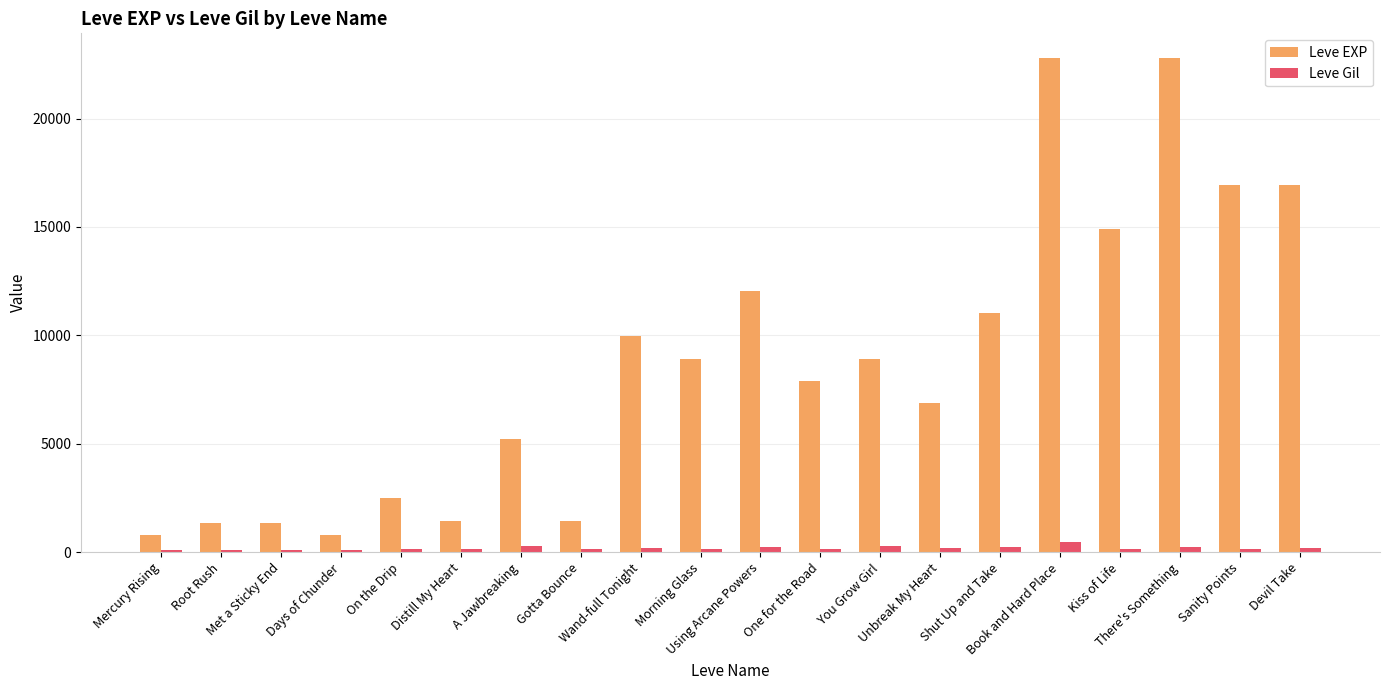

Which series has the largest total across all categories?

Leve EXP